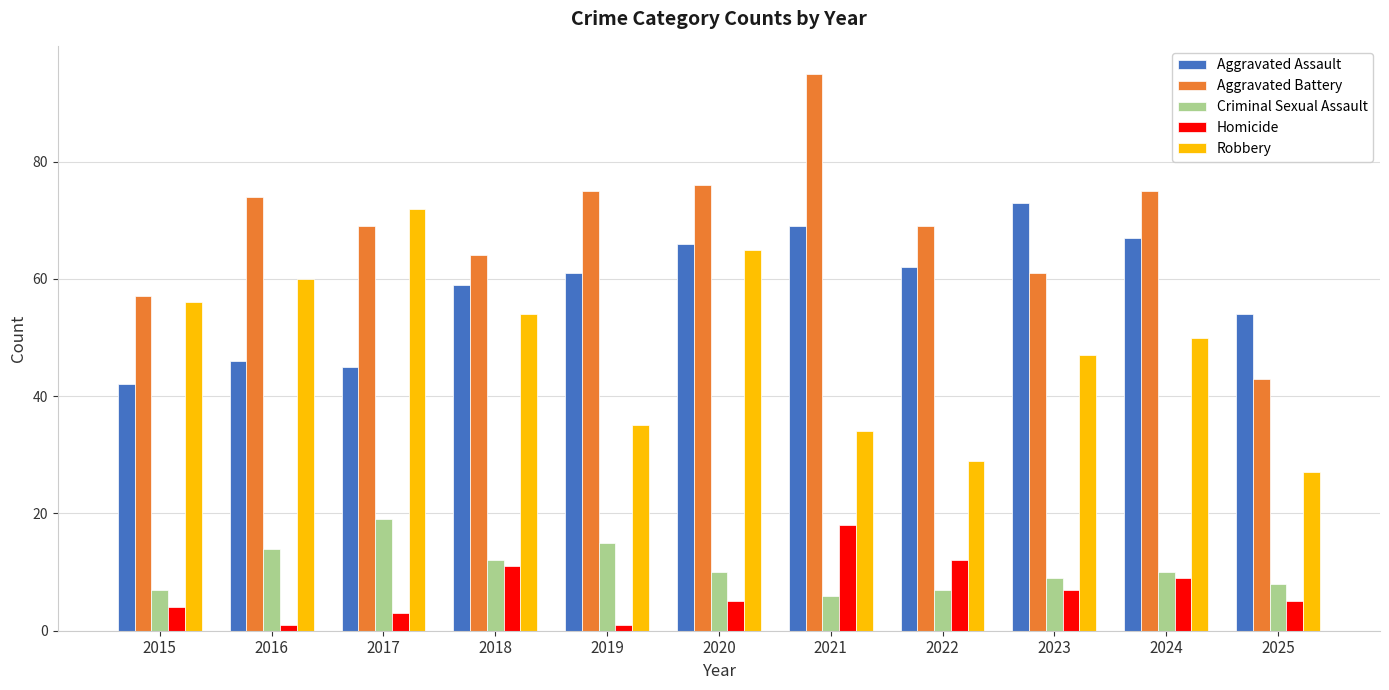

What is the total value across all series at 2020?

222